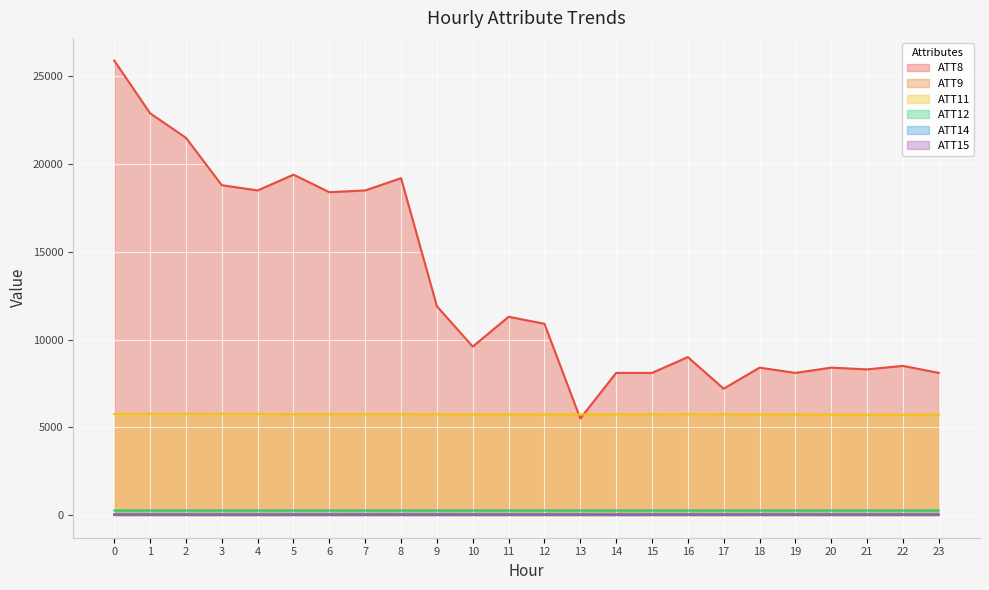

How many values in the ATT11 series exceed 5738?

13